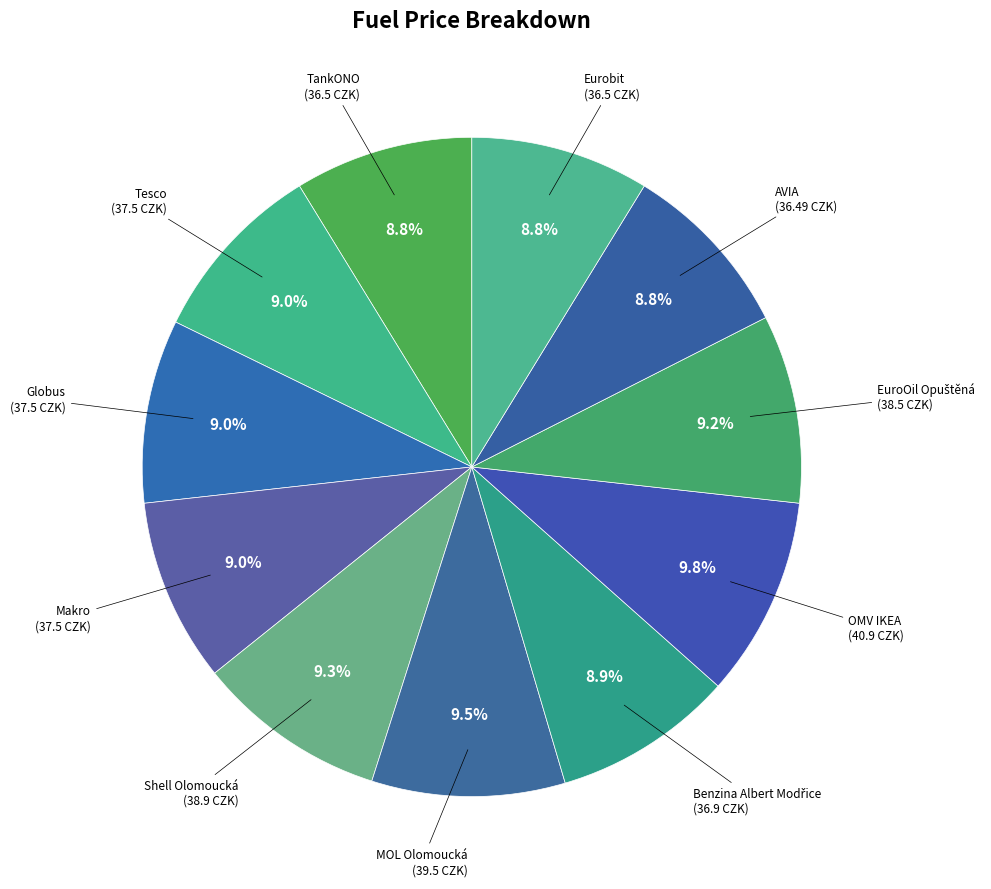

Is there any slice that represents more than half of the pie?

No